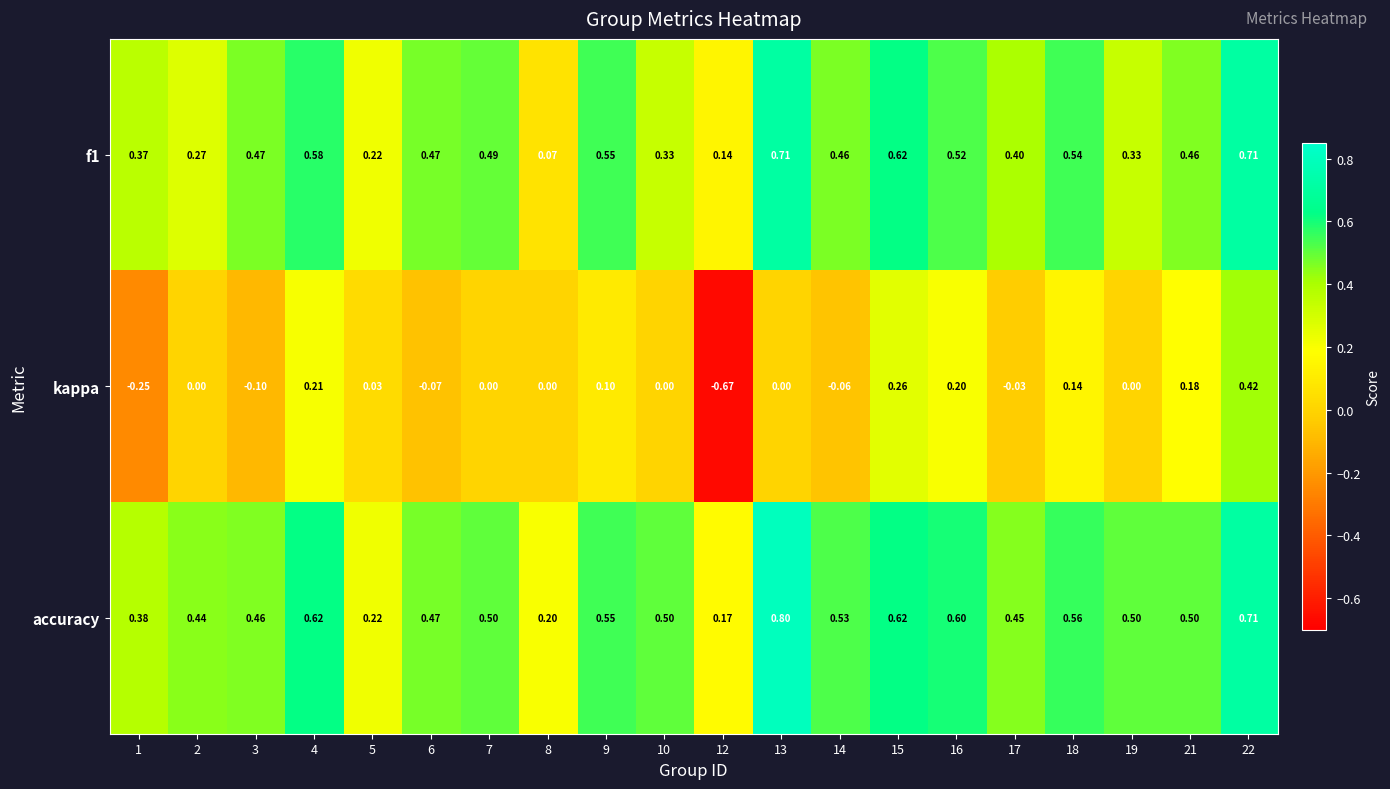

Which series has the largest total across all categories?

accuracy